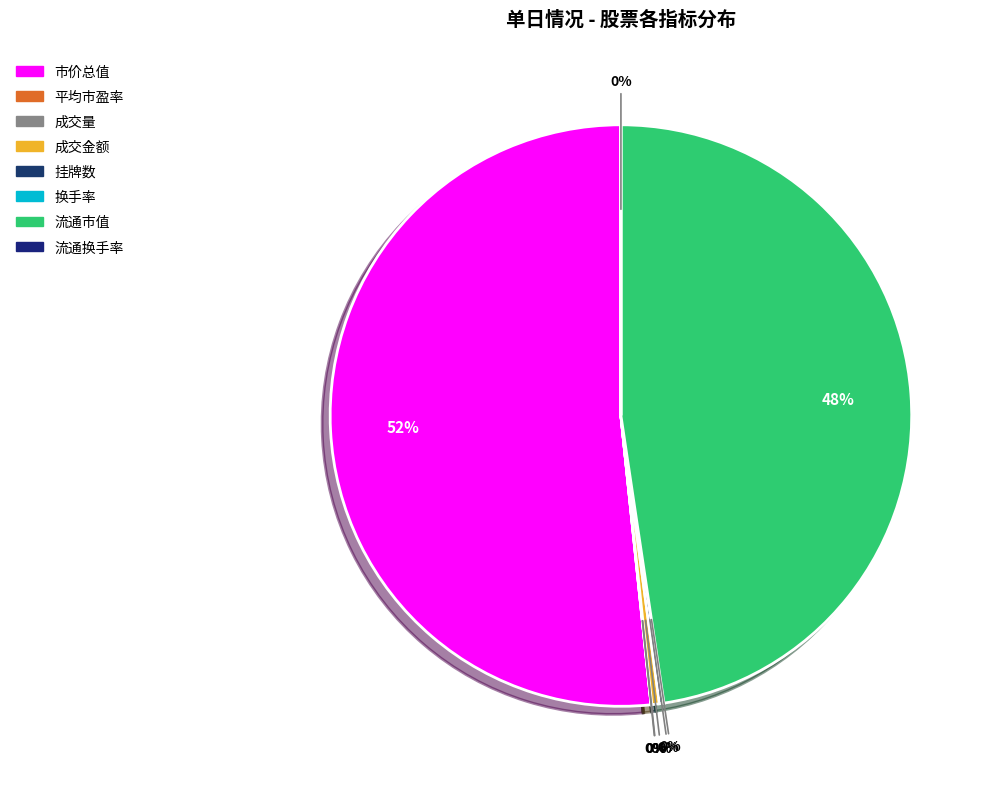

To the nearest percent, what is the combined percentage of 流通市值 and 平均市盈率?

48%